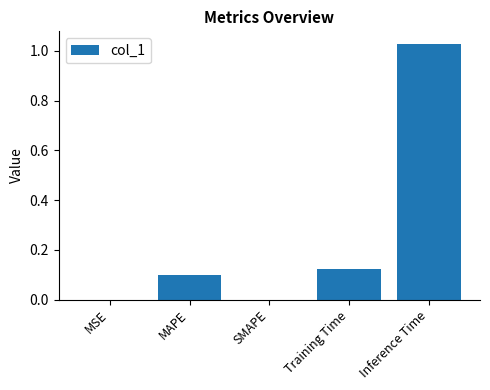

The value at Training Time is 0.1. True or false?

True